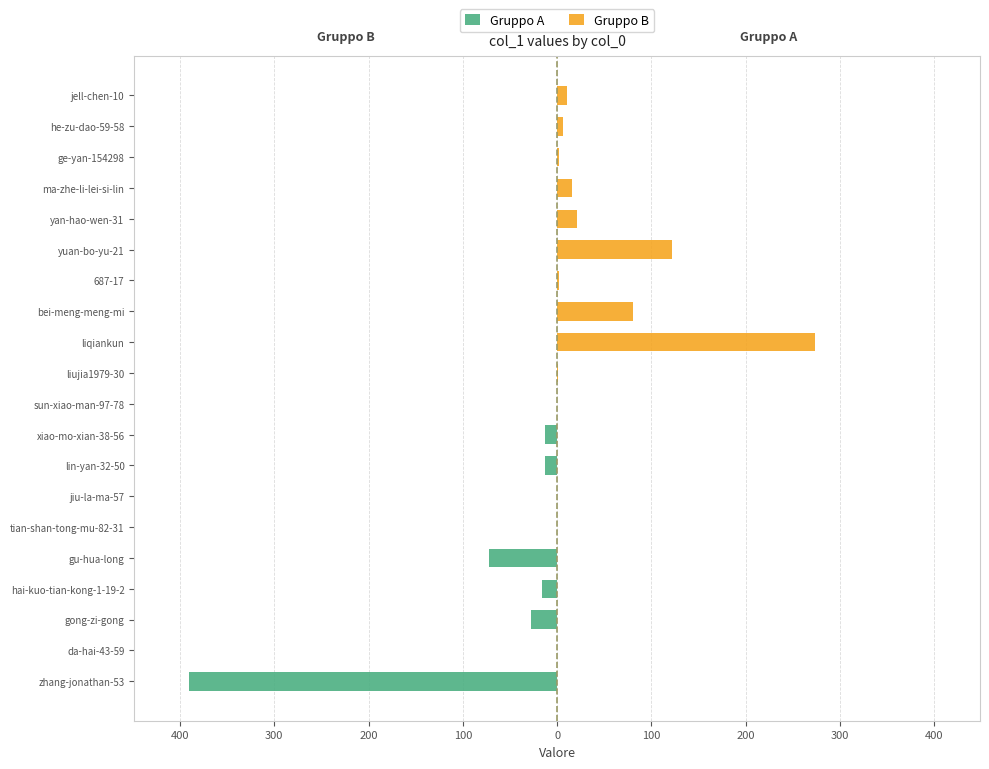

Rank the series at hai-kuo-tian-kong-1-19-2 from lowest to highest value.

Gruppo A, Gruppo B